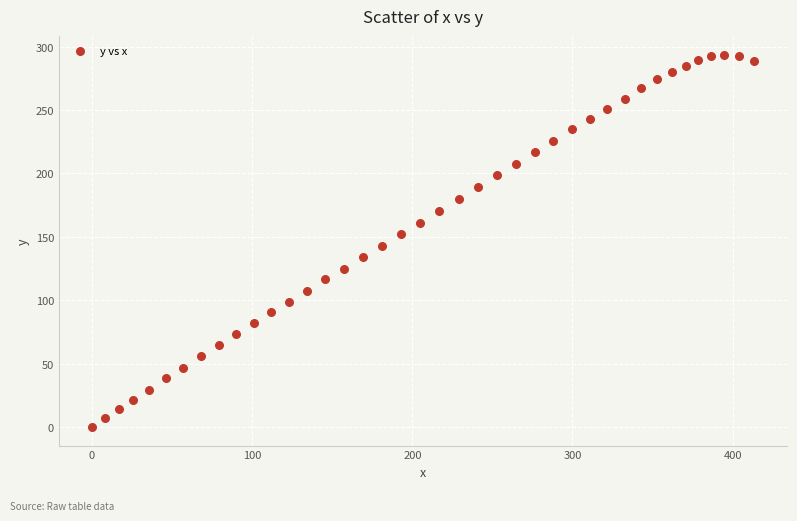

What is the range of Y values (max minus min)?

293.8